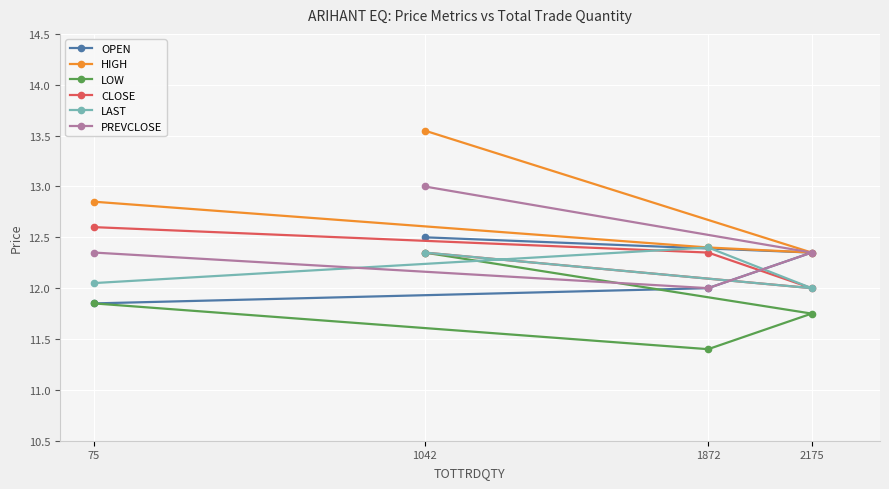

What are all the series names shown in the legend?

OPEN, HIGH, LOW, CLOSE, LAST, PREVCLOSE